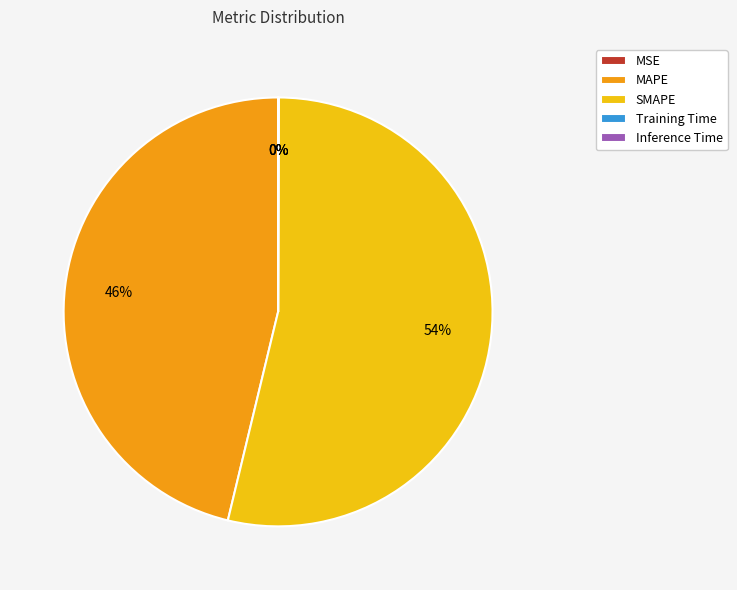

True or false: SMAPE accounts for 41% of the total.

False